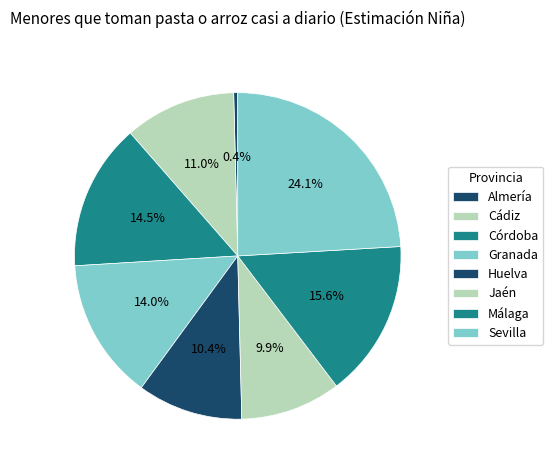

Which slice is the largest?

Sevilla